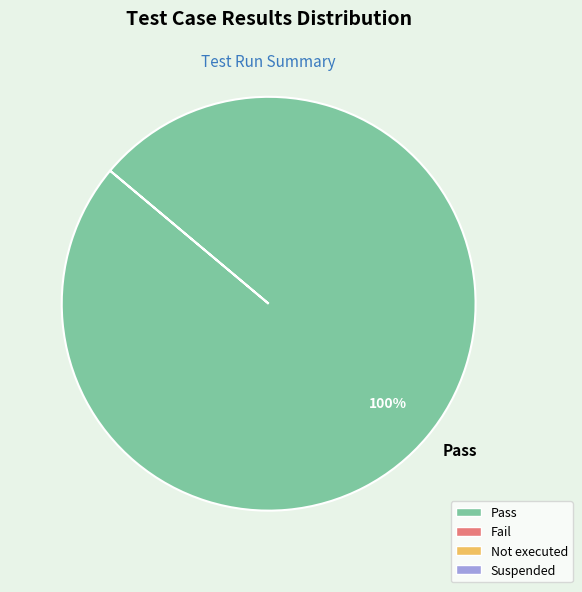

What is the majority slice?

Pass